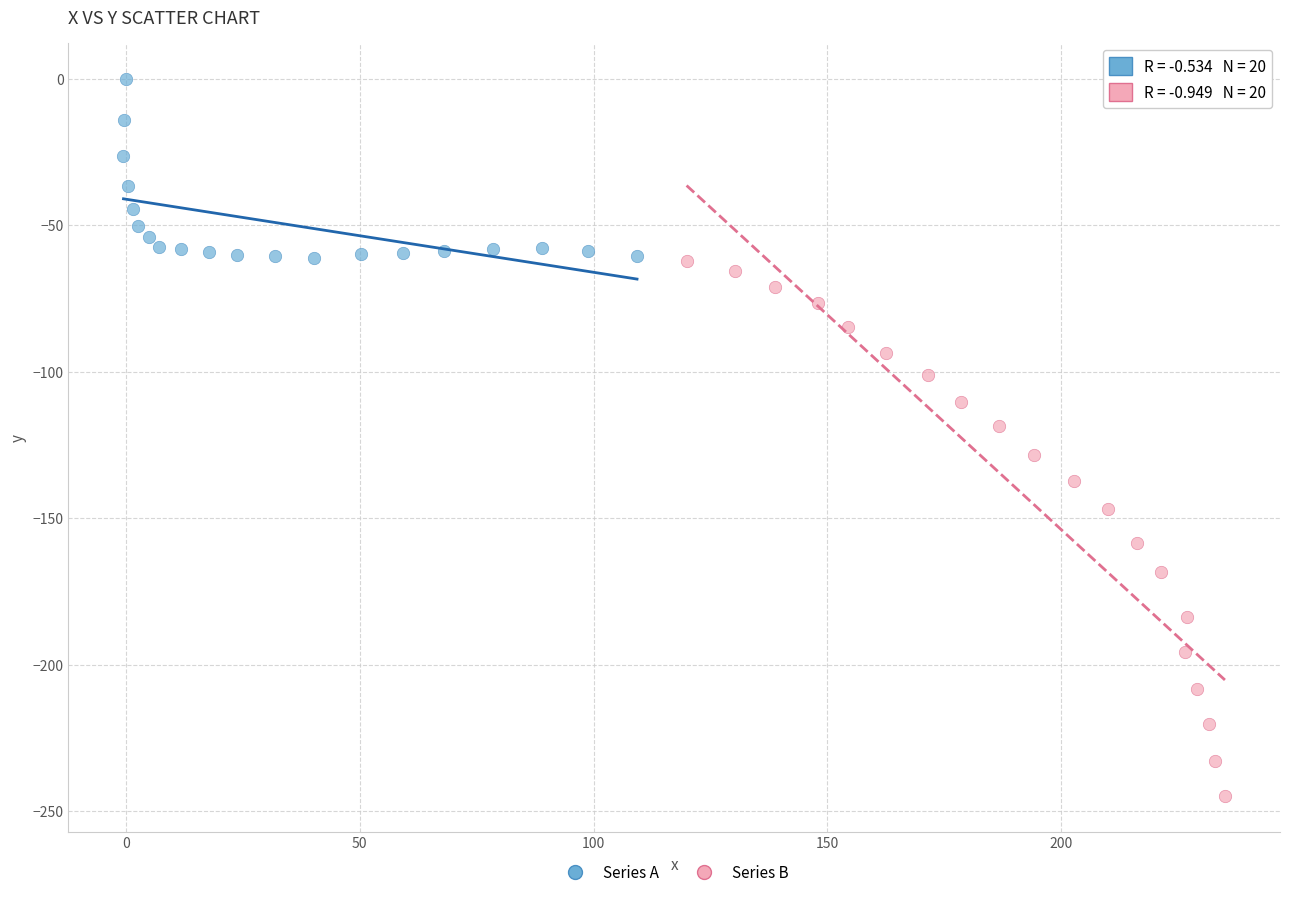

Which series contains the lowest Y value?

Series B